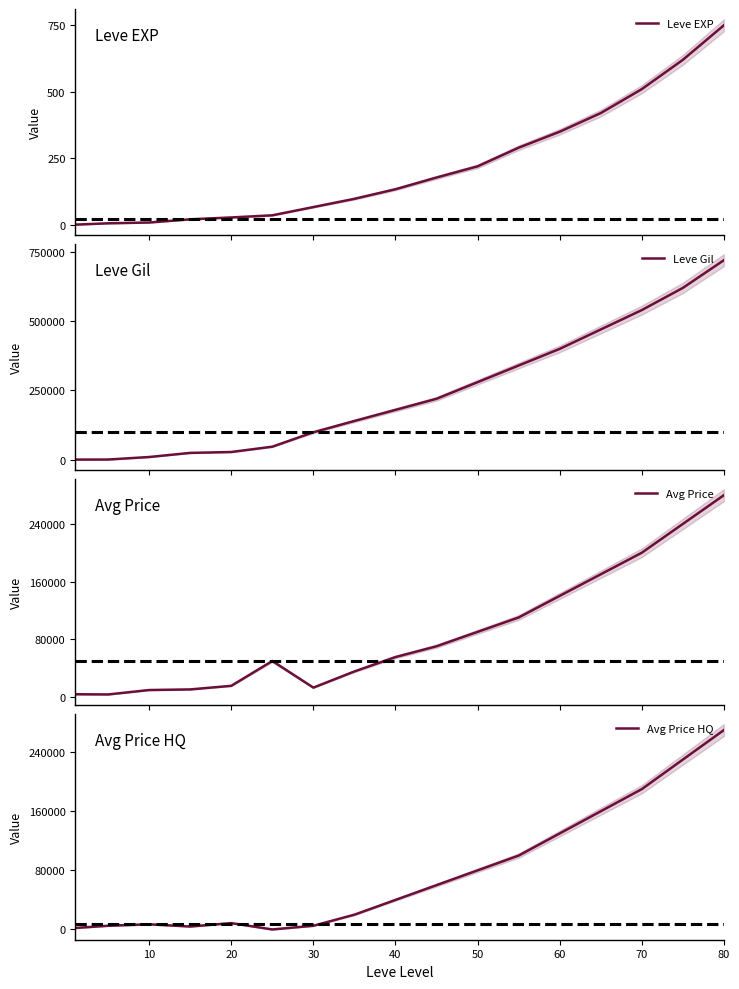

What is the maximum value for Leve EXP?

750